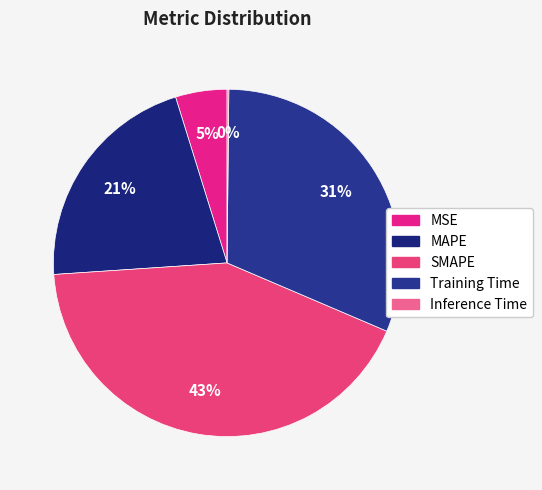

How many slices are in this pie chart?

5